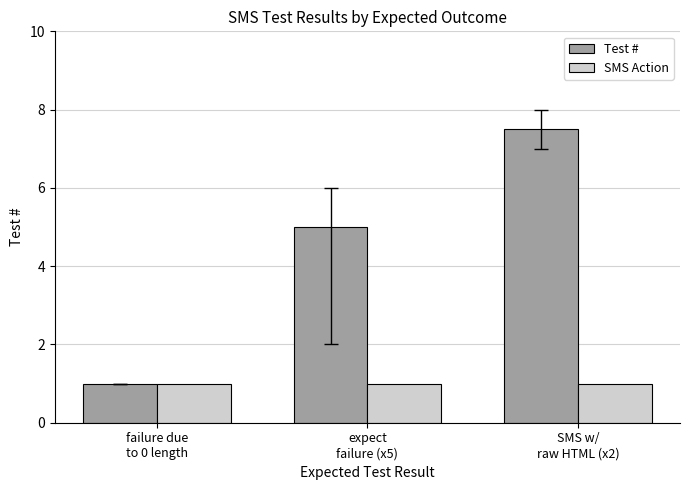

What is the total value across all series at SMS w/
raw HTML (x2)?

8.5